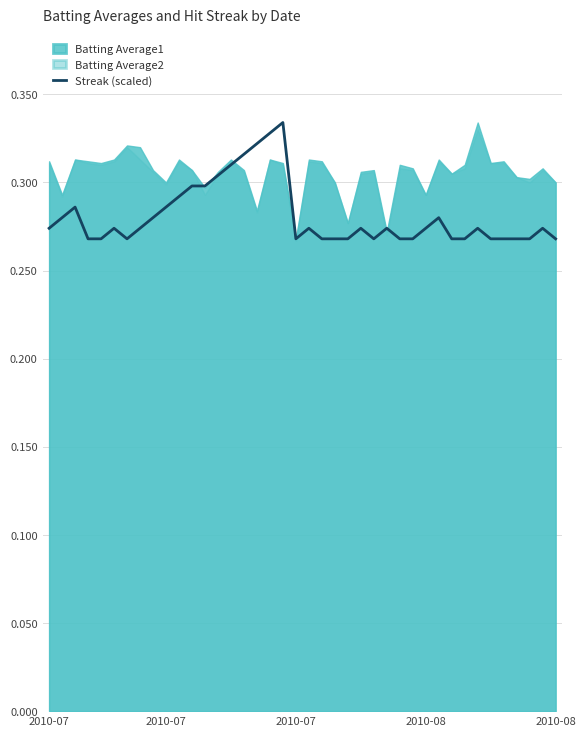

The chart shows a value of 0.3 at 2010-08. True or false?

True